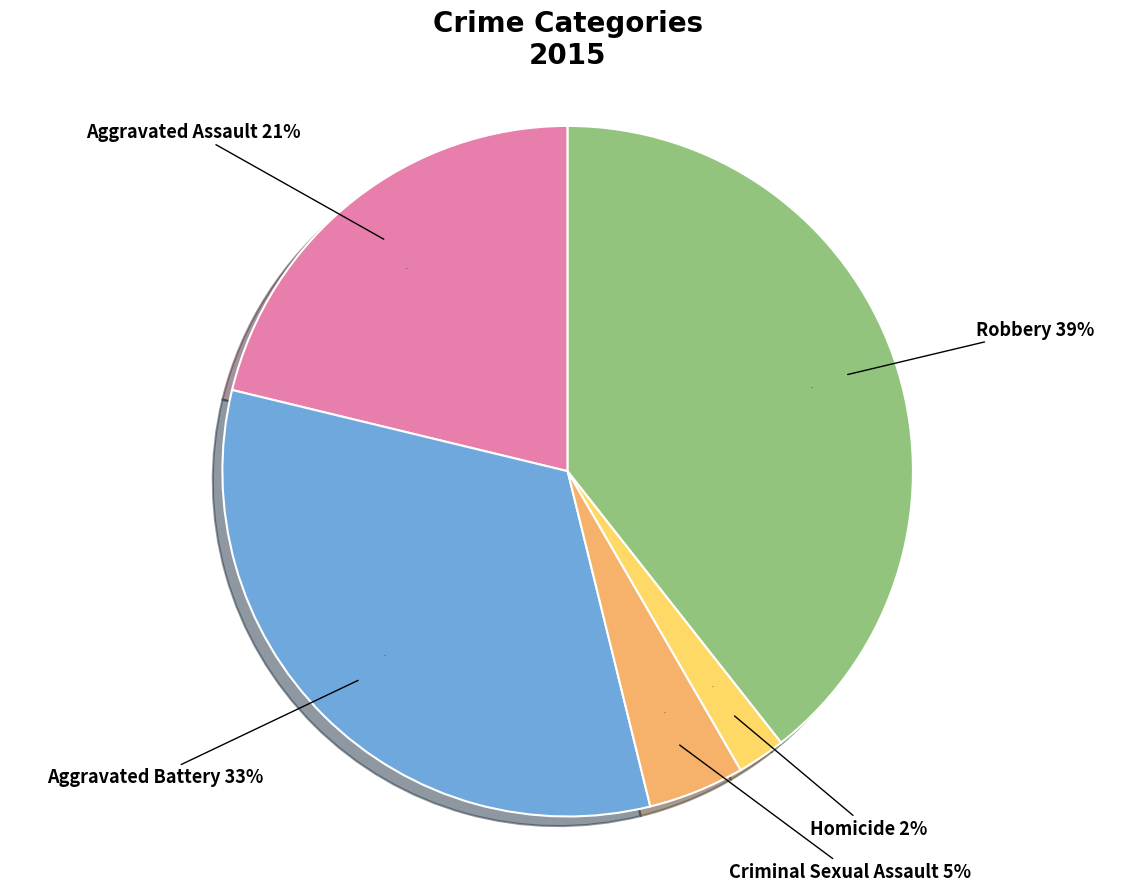

To the nearest percent, what is the combined percentage of Robbery and Criminal Sexual Assault?

44%